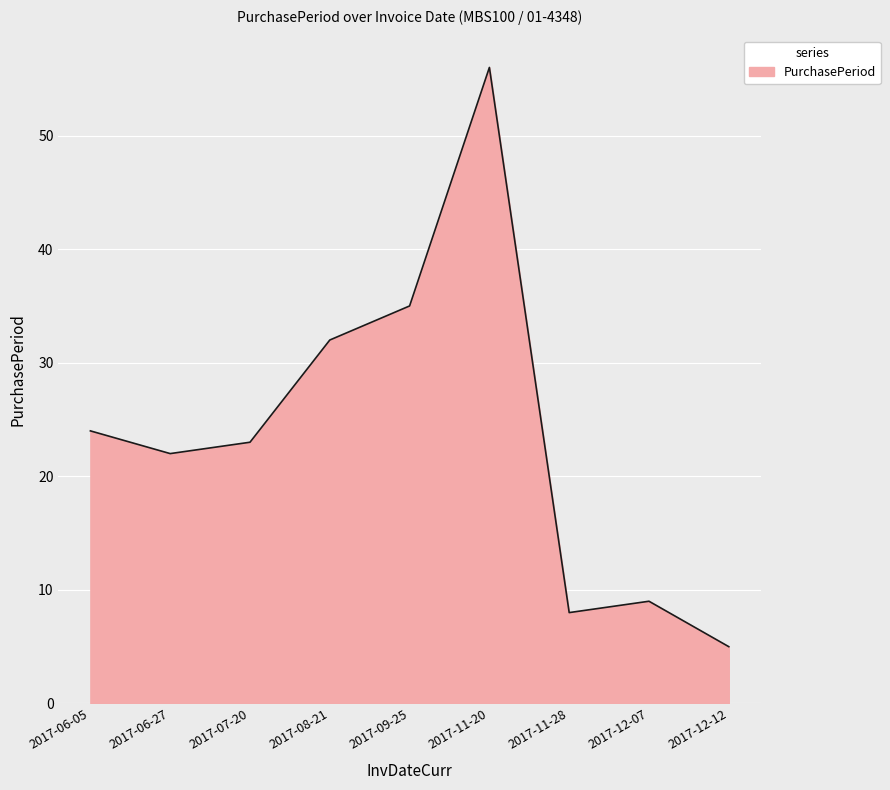

True or false: there are more than 1 points higher than both neighbors.

True